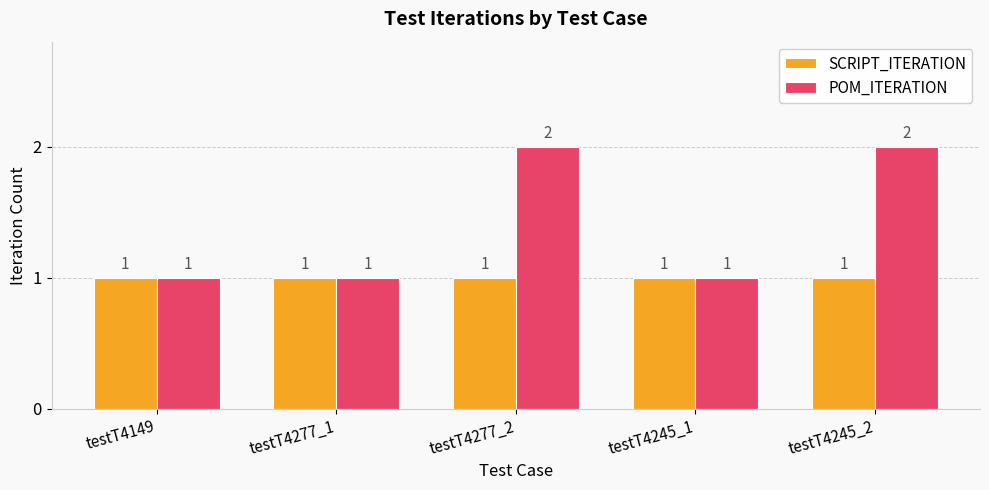

Is the value of POM_ITERATION at testT4277_2 greater than the value of SCRIPT_ITERATION at testT4245_1?

Yes